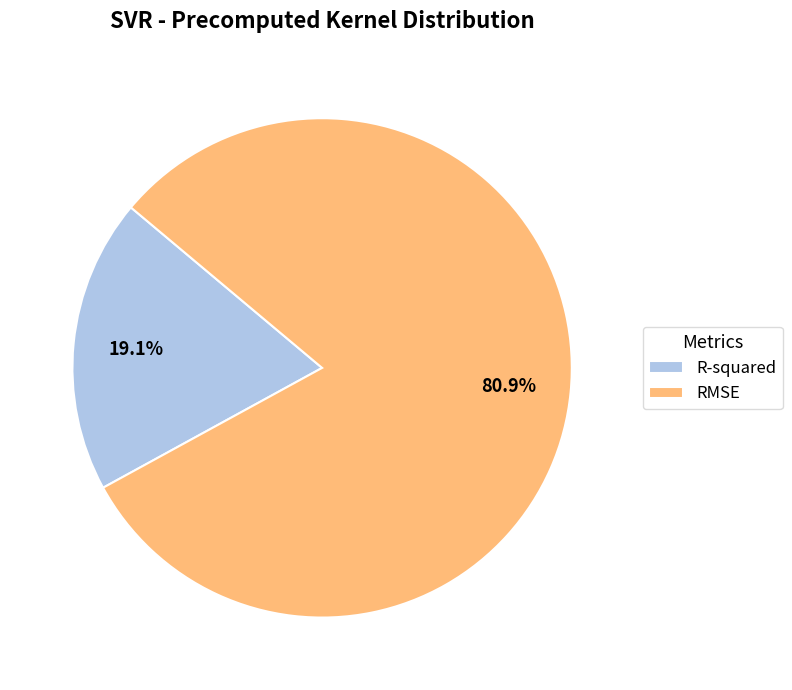

What is the majority slice?

RMSE